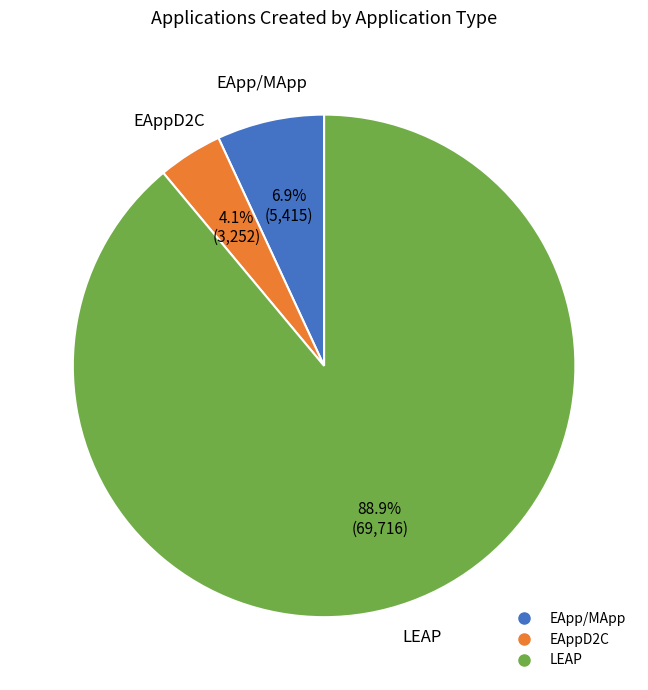

Which category has the smallest portion of the pie?

EAppD2C